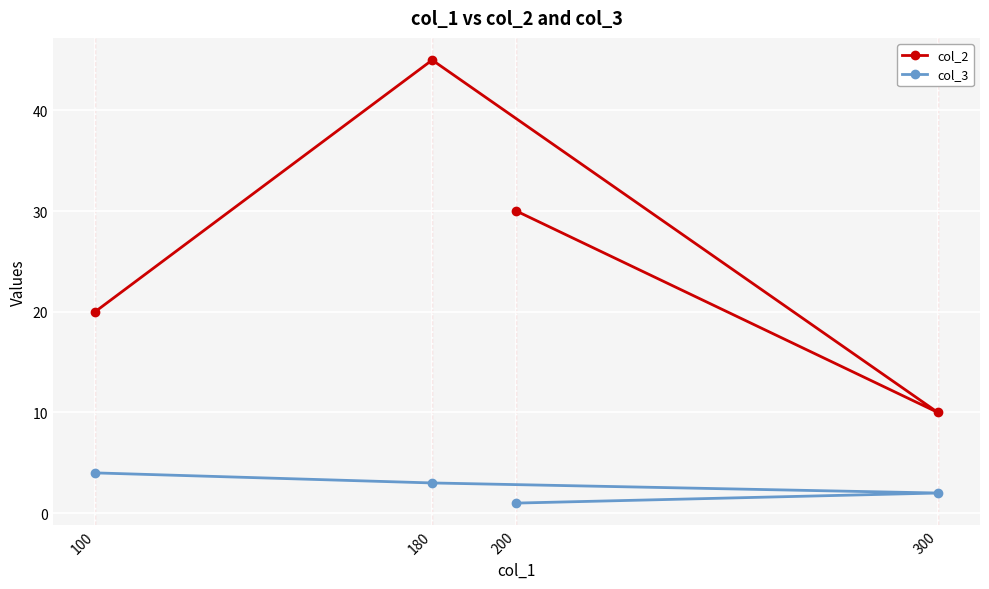

Between 100 and 180, which is larger?

180